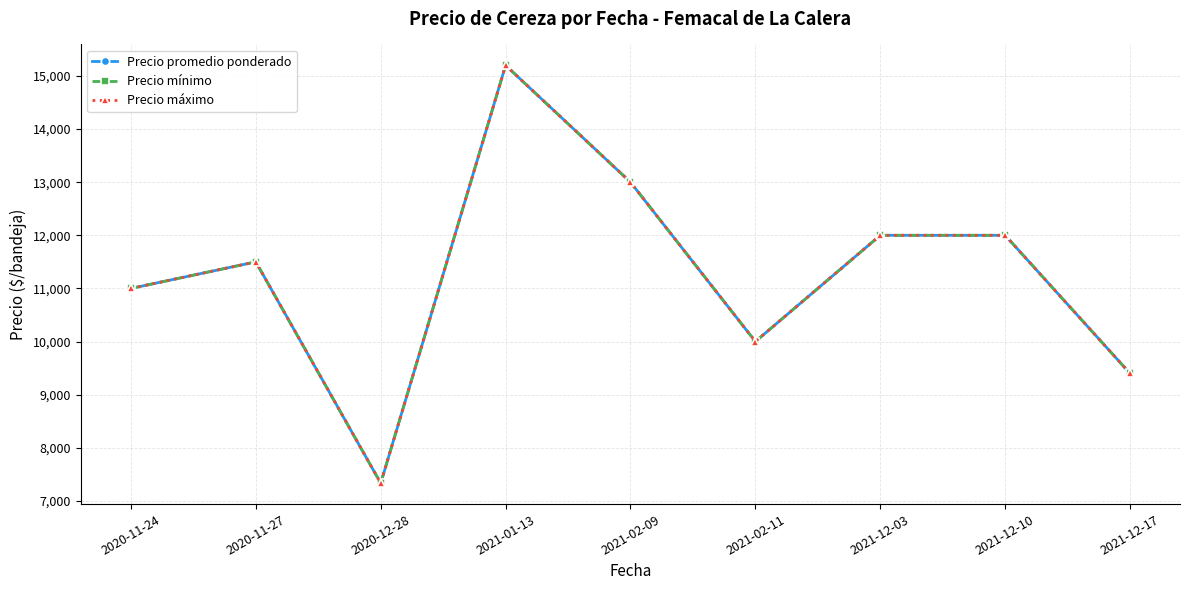

How many categories are shown in the chart?

9